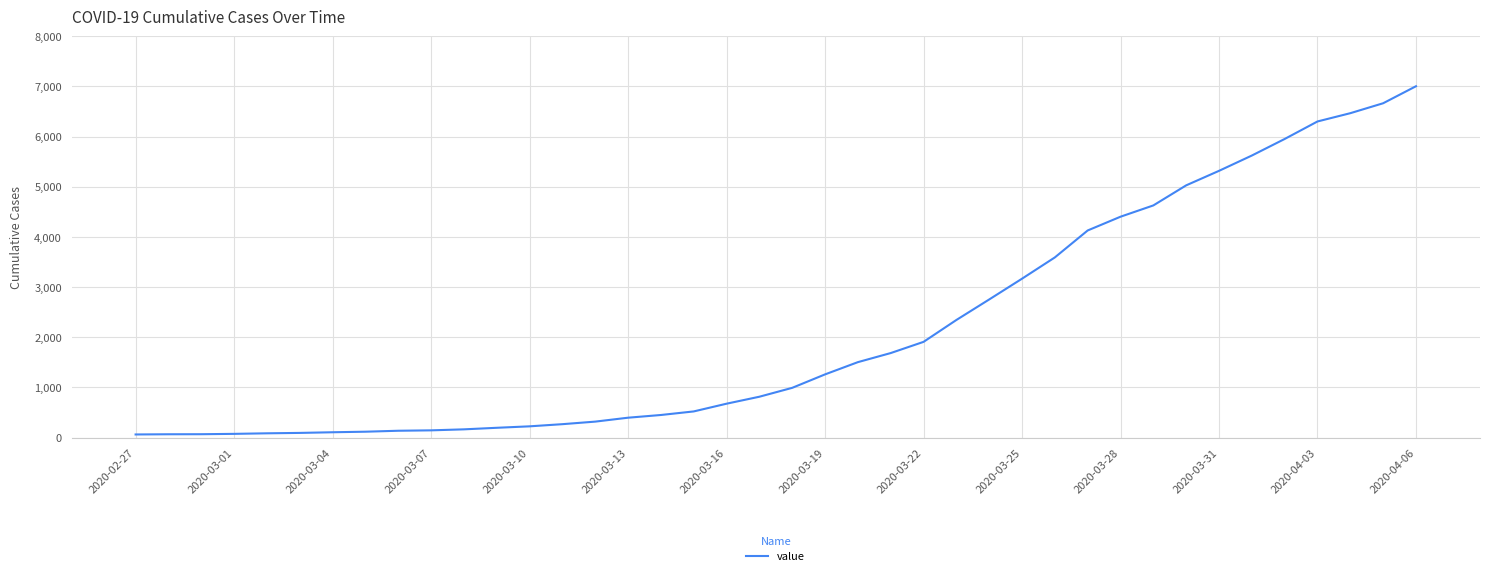

What is the difference between the maximum and minimum values?

6939